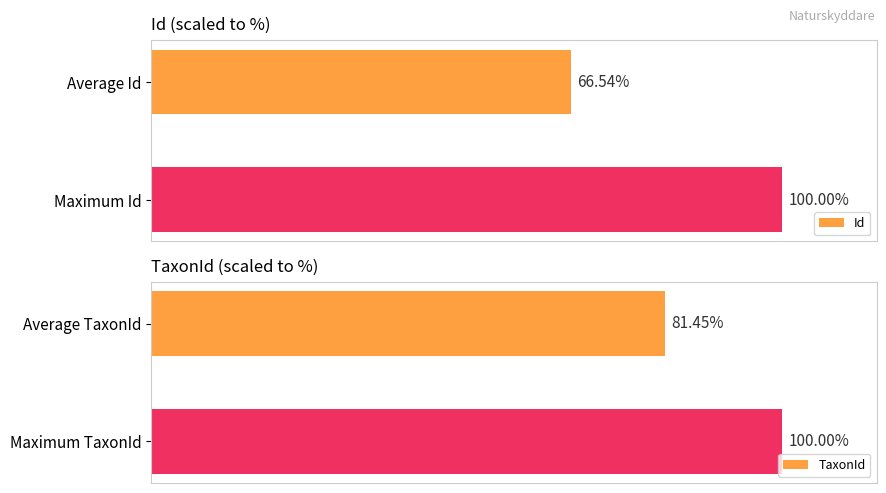

Is the value of TaxonId at 1 greater than the value of Id at 0?

Yes